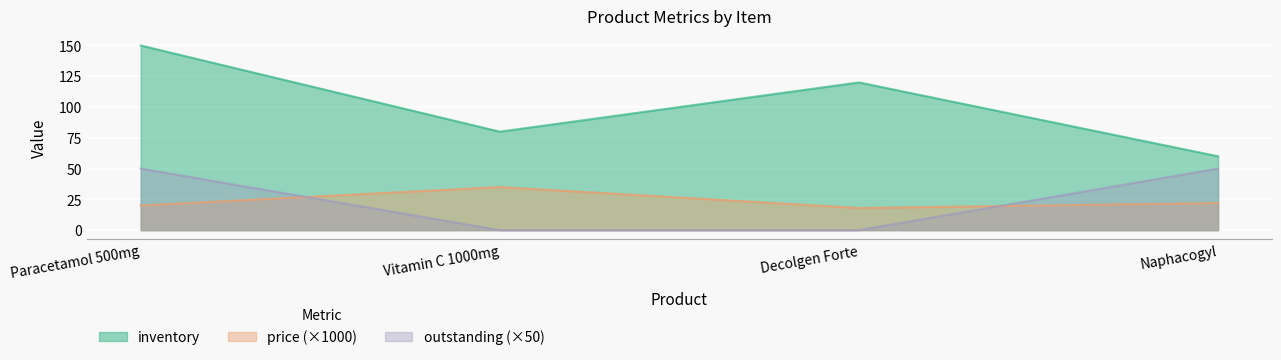

The value of inventory at Decolgen Forte is 59. True or false?

False